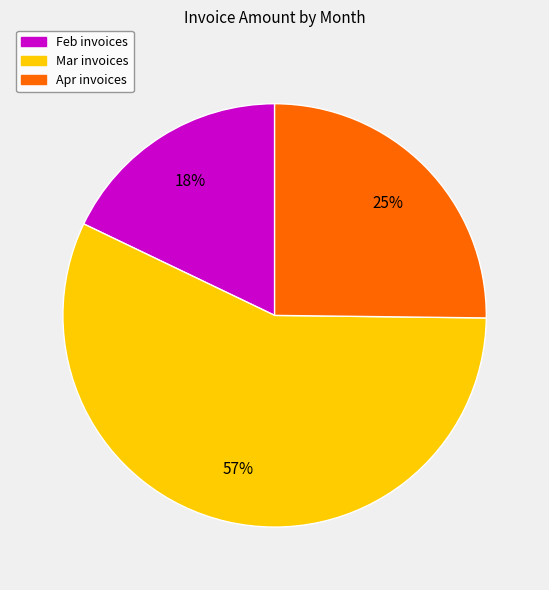

How many slices are in this pie chart?

3